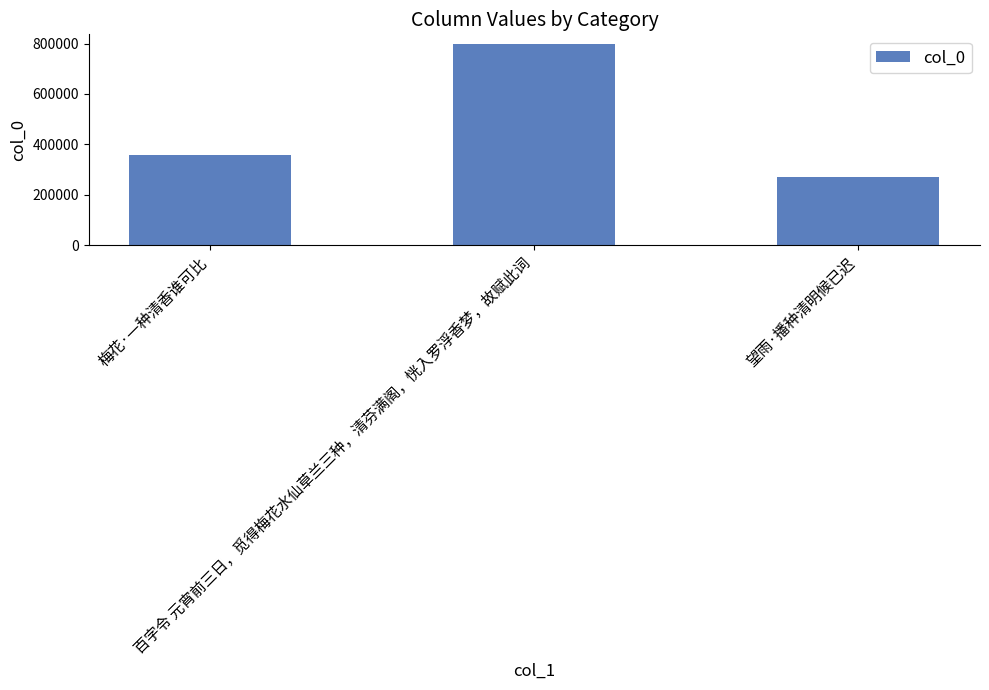

List the labels in order of value, smallest first.

望雨·播种清明候已迟, 梅花·一种清香谁可比, 百字令 元宵前三日，觅得梅花水仙草兰三种，清芬满阁，恍入罗浮香梦，故赋此词